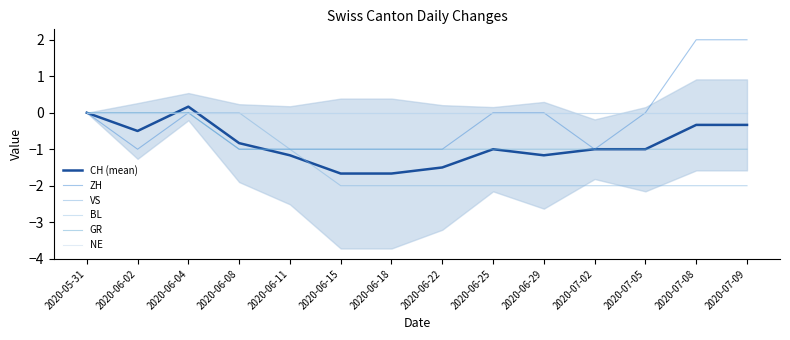

At which category is the sum across all series the highest?

2020-06-04